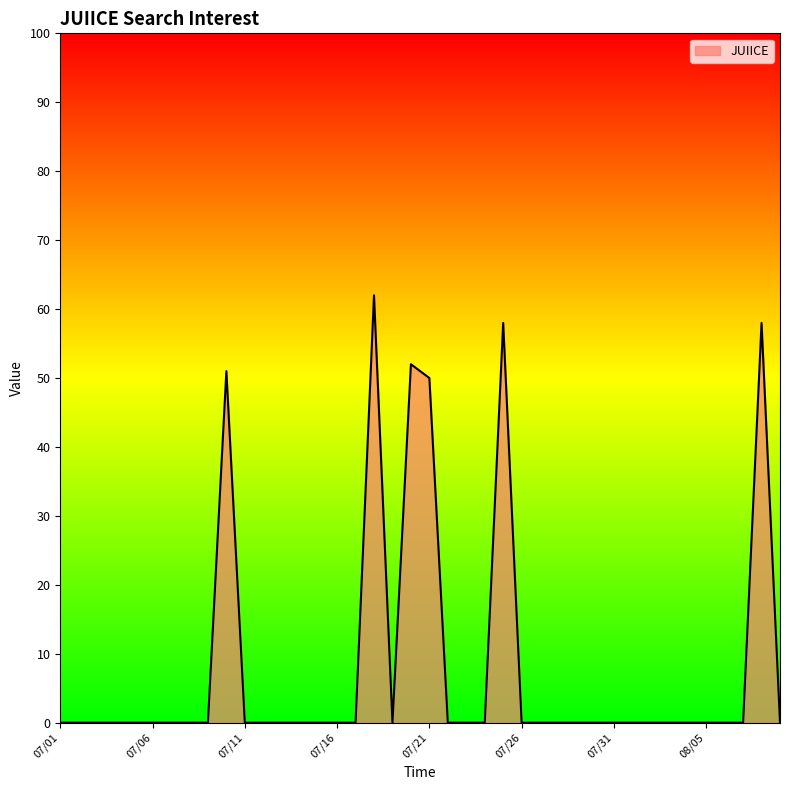

What is the maximum value shown in the chart?

62